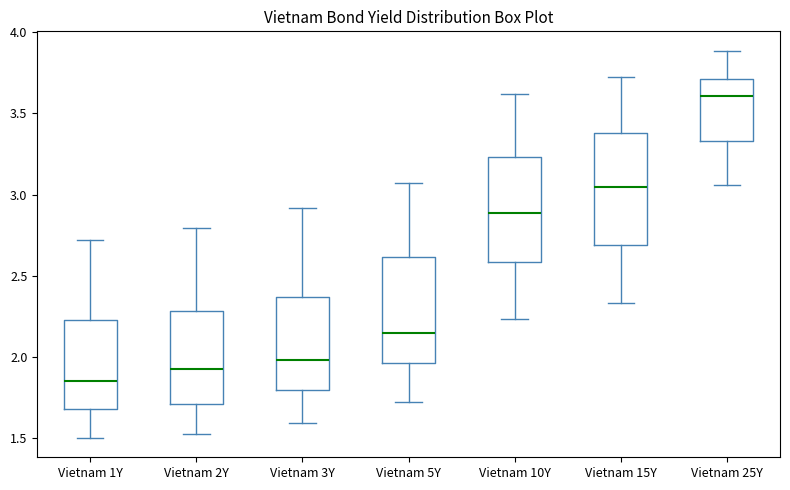

Reading left to right, transcribe this box plot: for each box, give where its median line is, the range the box spans, and where its two whiskers end, as read against the y-axis. The values are not printed on the chart, so give them approximately, as read against the axis.

Vietnam 1Y: median 1.85, box 1.70 to 2.25, whiskers 1.50 to 2.70
Vietnam 2Y: median 1.95, box 1.70 to 2.30, whiskers 1.55 to 2.80
Vietnam 3Y: median 2.00, box 1.80 to 2.35, whiskers 1.60 to 2.90
Vietnam 5Y: median 2.15, box 1.95 to 2.60, whiskers 1.70 to 3.05
Vietnam 10Y: median 2.90, box 2.60 to 3.25, whiskers 2.25 to 3.60
Vietnam 15Y: median 3.05, box 2.70 to 3.40, whiskers 2.35 to 3.70
Vietnam 25Y: median 3.60, box 3.35 to 3.70, whiskers 3.05 to 3.90